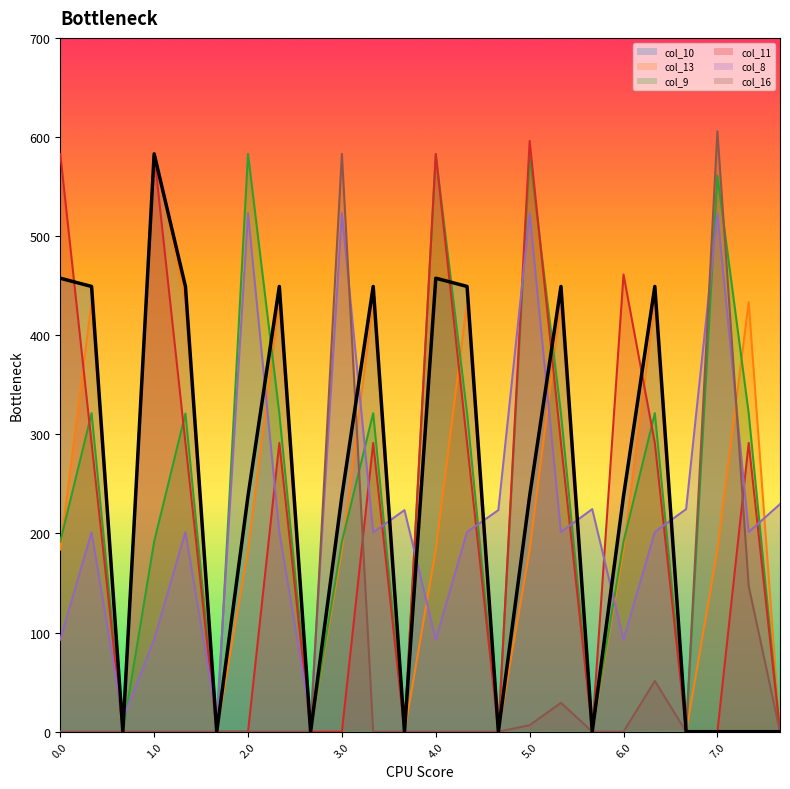

Which series has the largest range (max minus min)?

col_16